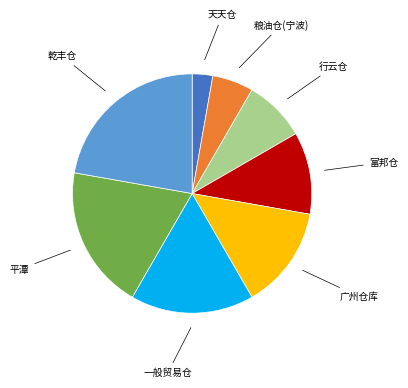

Count the number of slices in the pie.

8